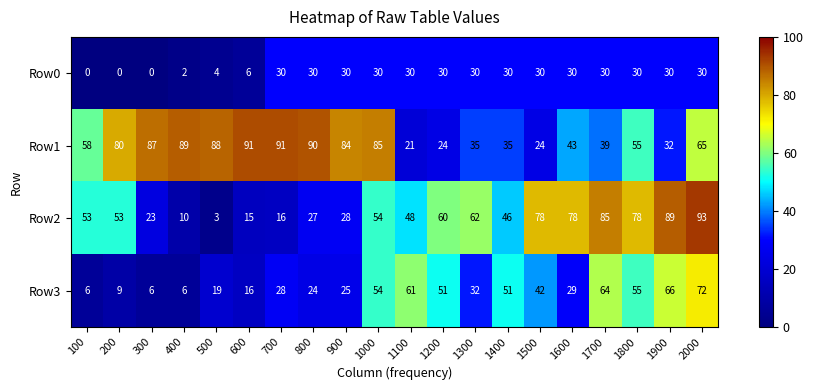

Rank the series by their maximum value, from highest to lowest.

Row2, Row1, Row3, Row0